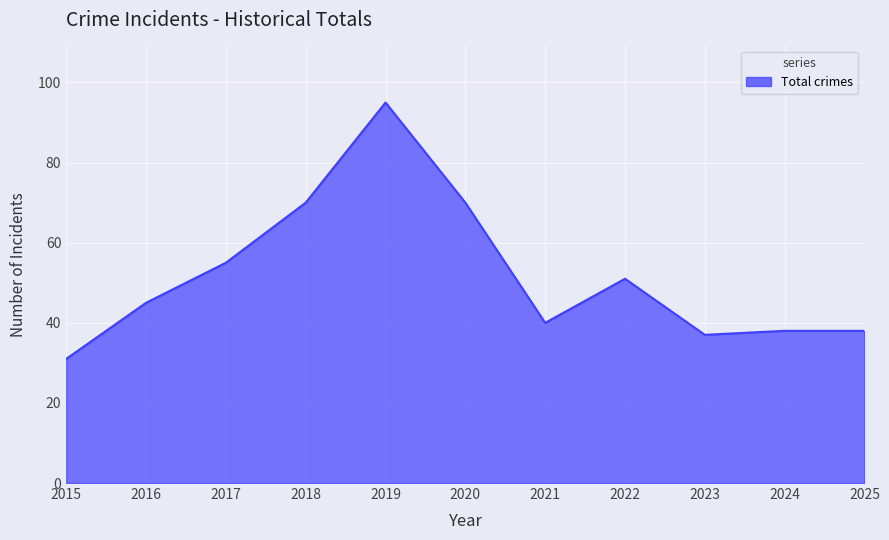

Is it true that the value at 2015 is 15?

False